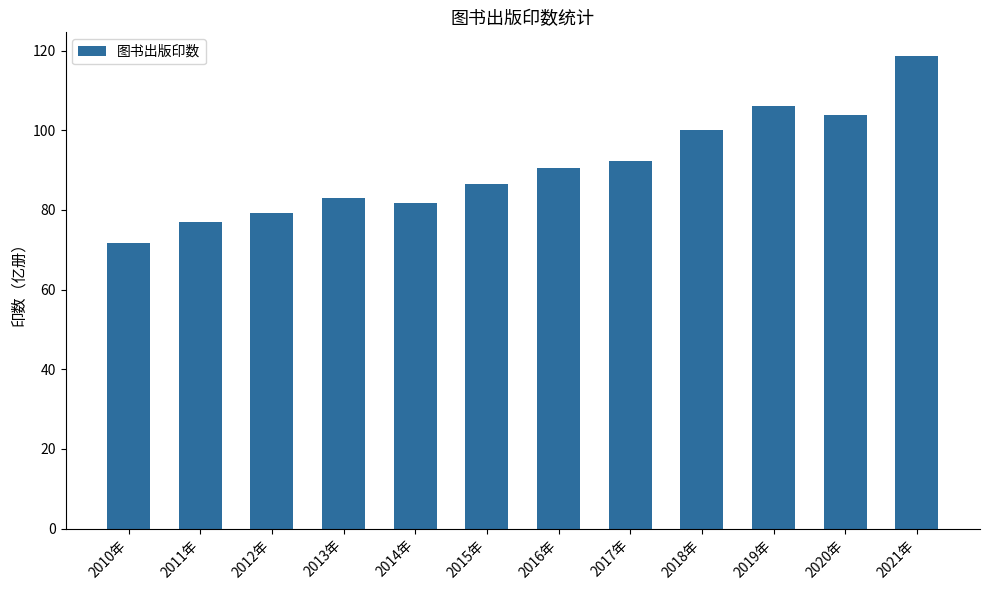

What is the change in value from 2012年 to 2014年?

+2.6